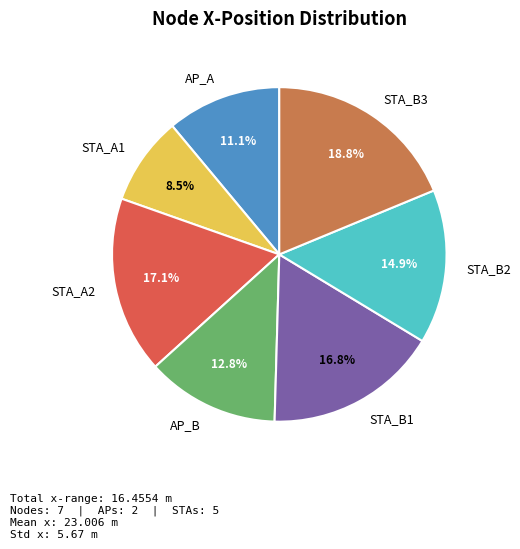

What is the ratio of the value at STA_A2 to the value at STA_A1?

2.0